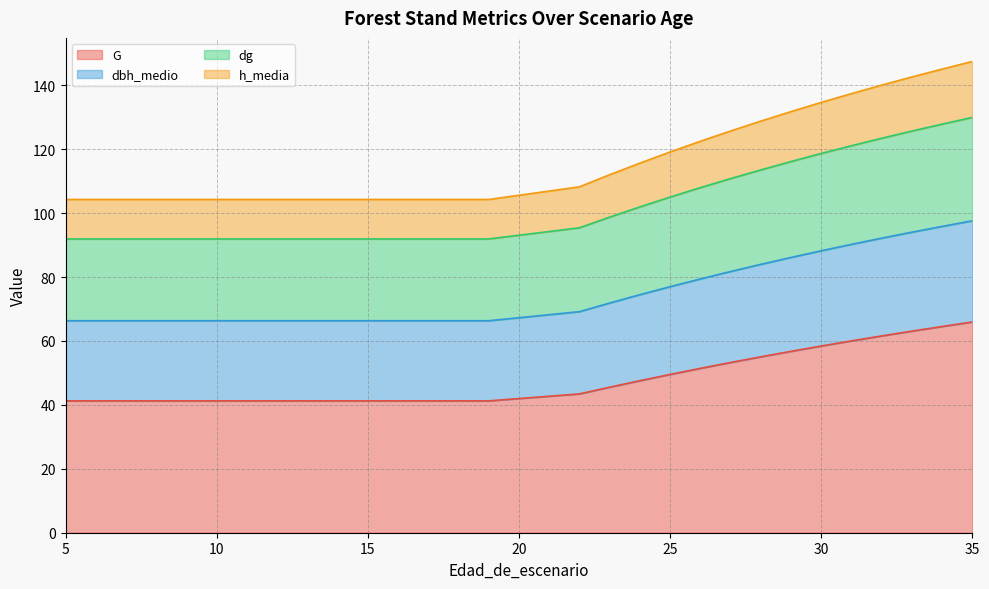

What is the lowest value of the G series?

41.3